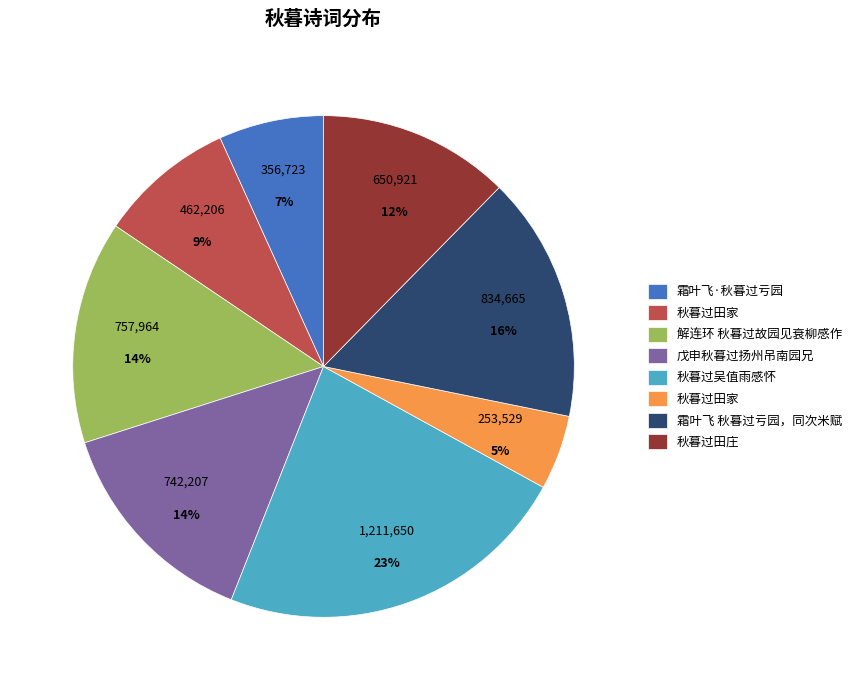

To the nearest percent, what is the average slice percentage?

12%